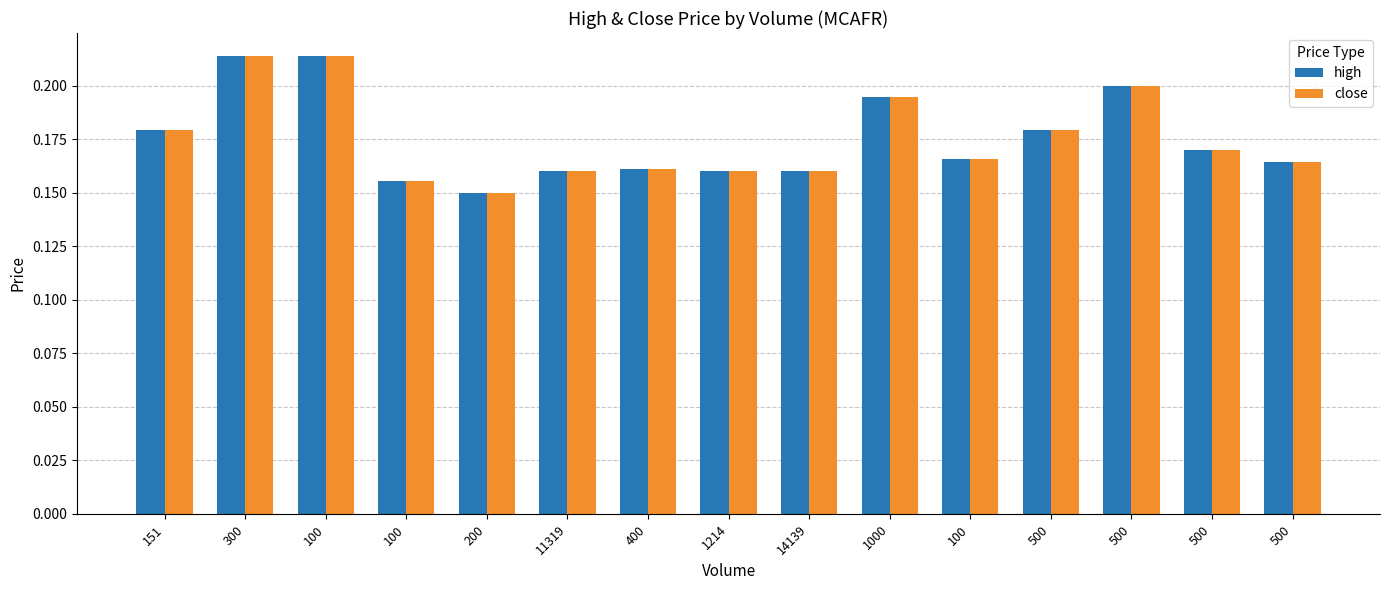

How many data points does each series have?

15